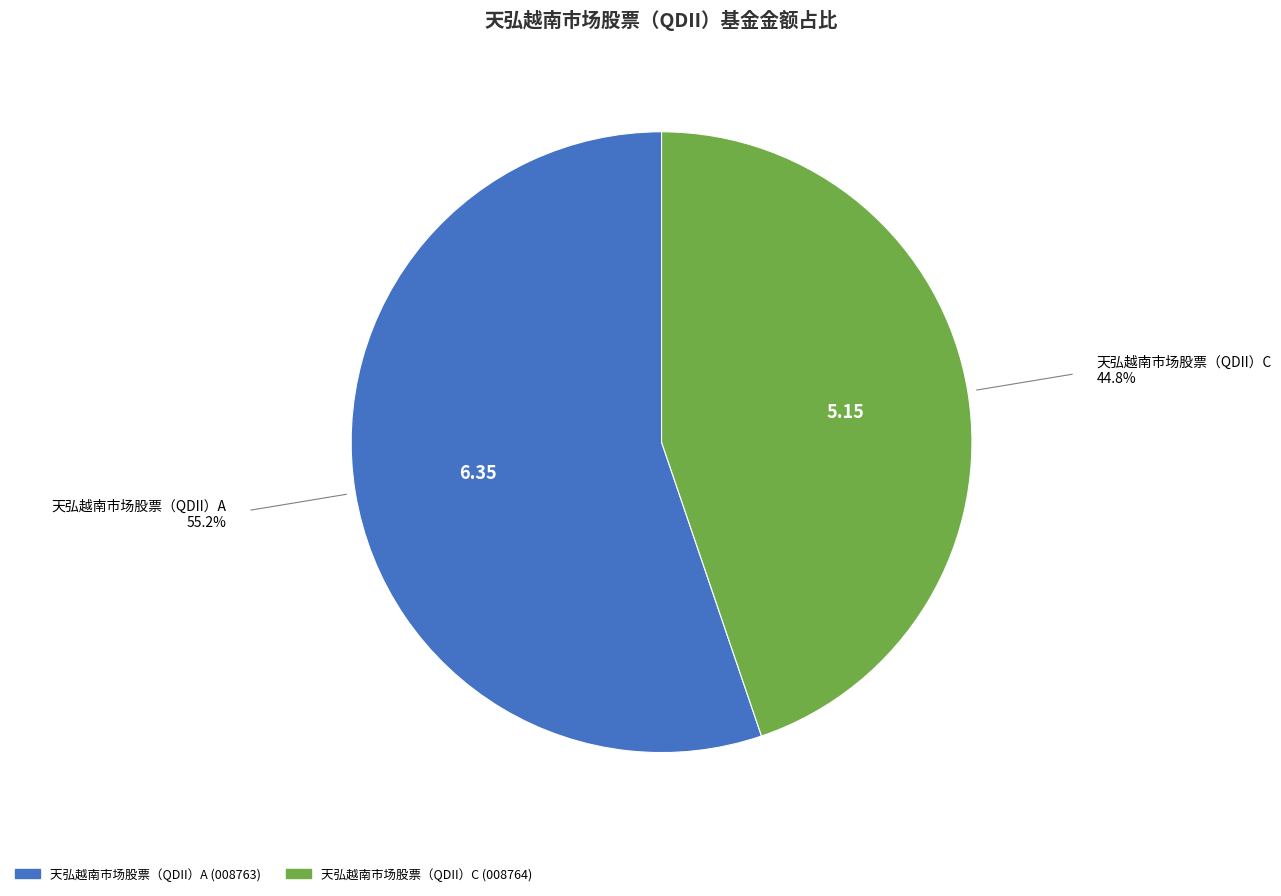

Does 天弘越南市场股票（QDII）C represent more than half of the total?

No